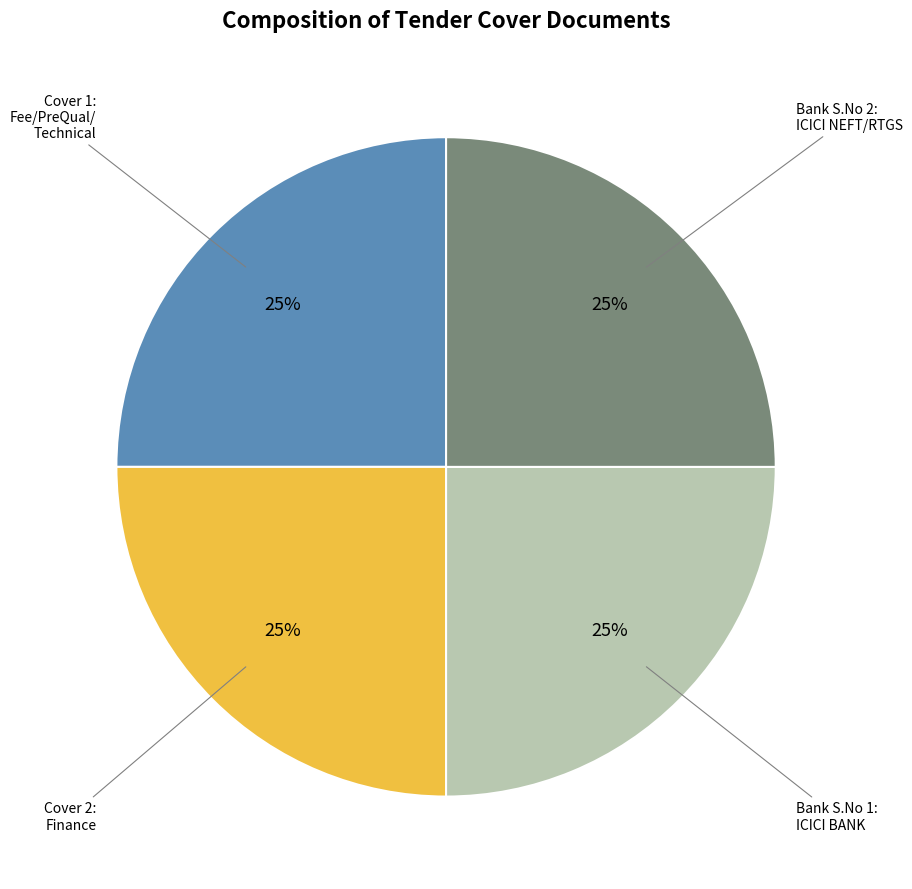

Does any single category account for the majority?

No